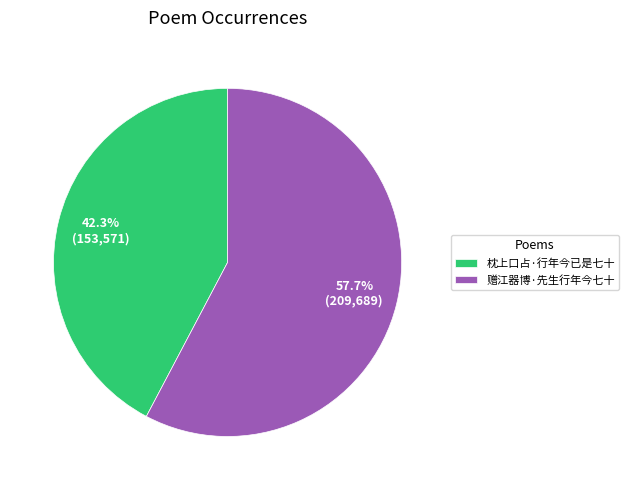

Do 枕上口占·行年今已是七十 and 赠江器博·先生行年今七十 together represent more than half of the pie?

Yes